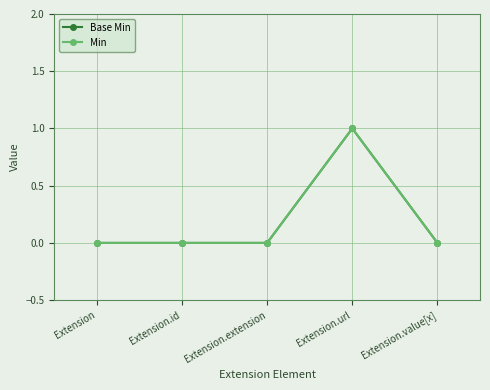

Which series has the widest spread of values?

Base Min